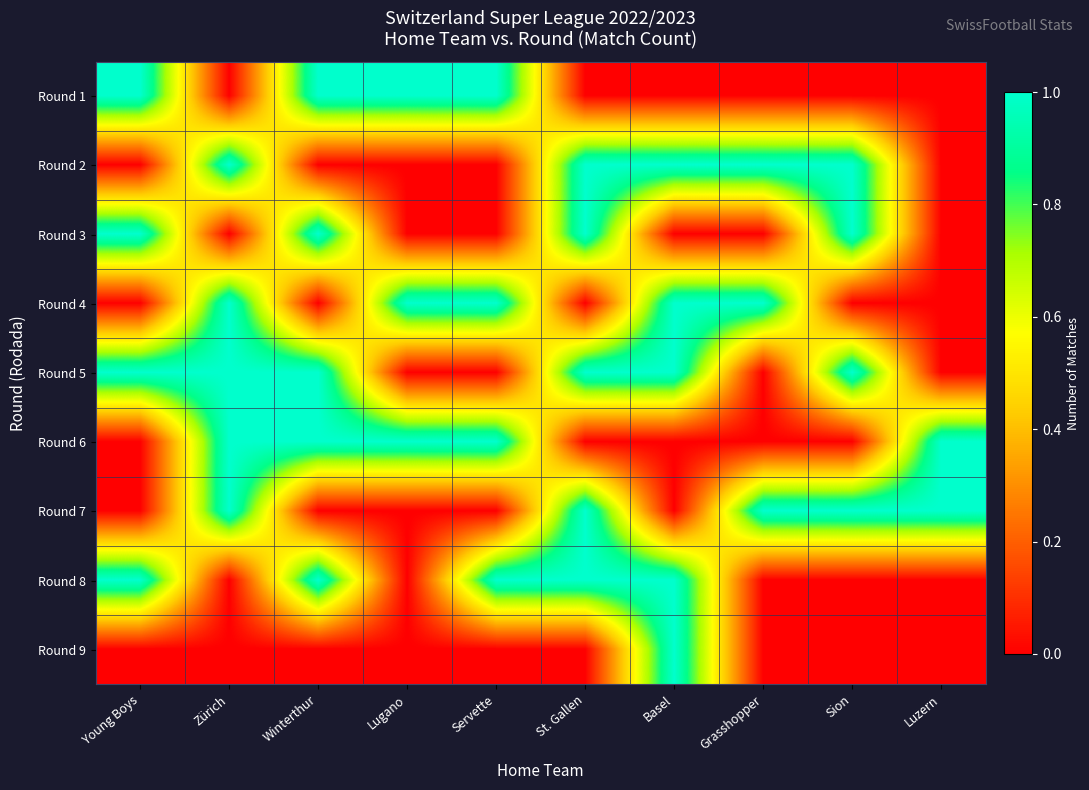

At how many categories does at least one series exceed 0?

10